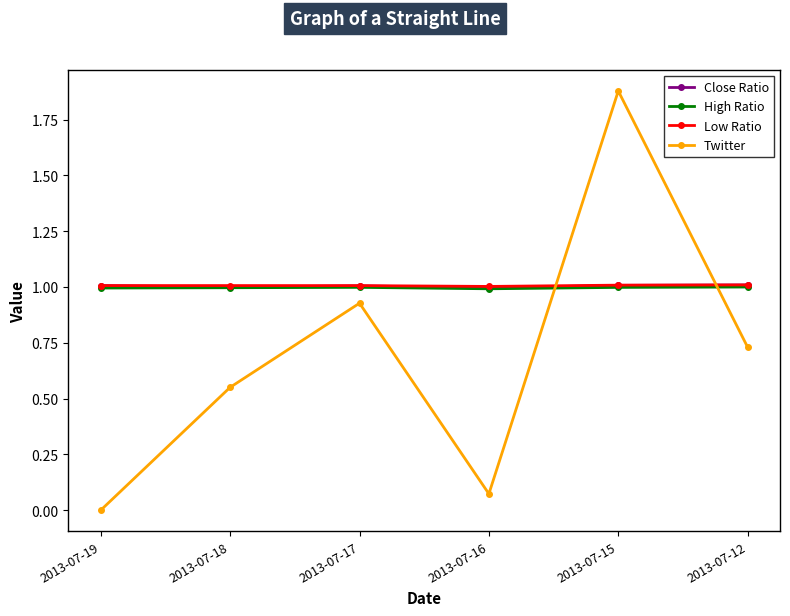

What is the value of the Low Ratio point at the 1st from the left?

1.0